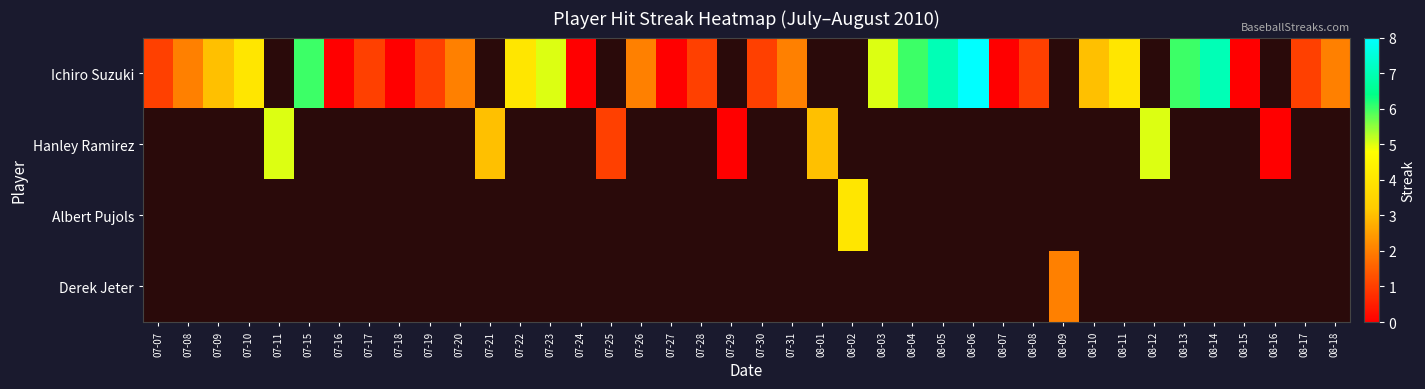

How many values in row_3 are above zero?

1